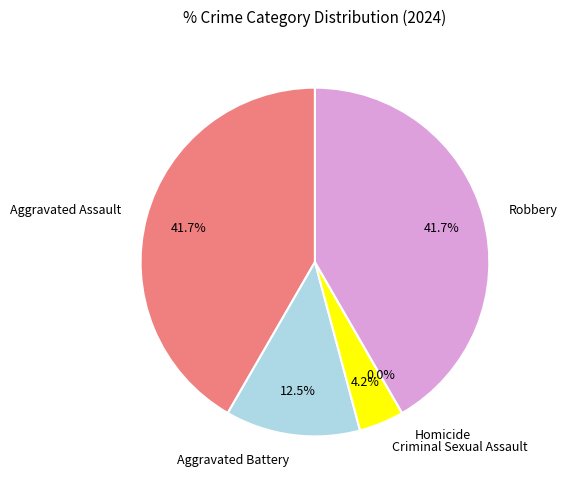

How many segments does this pie chart have?

5